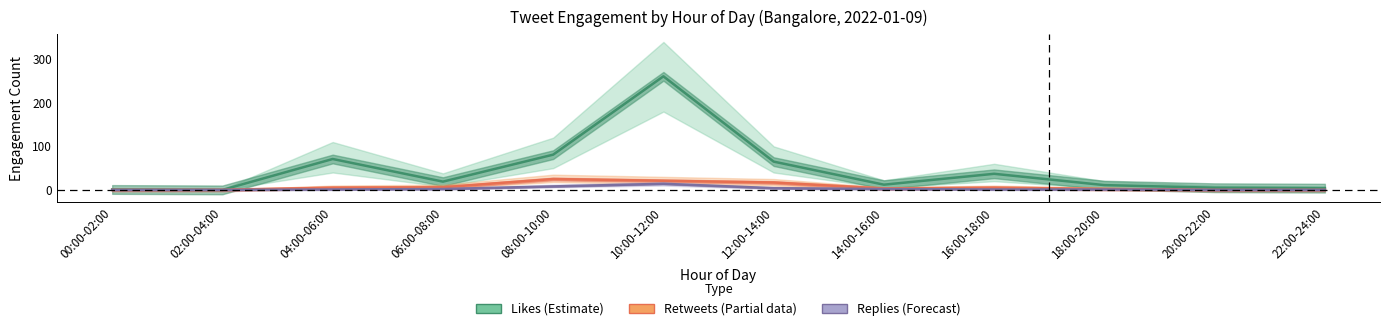

True or false: Retweets (Partial) and Replies (Forecast) cross at least once.

False